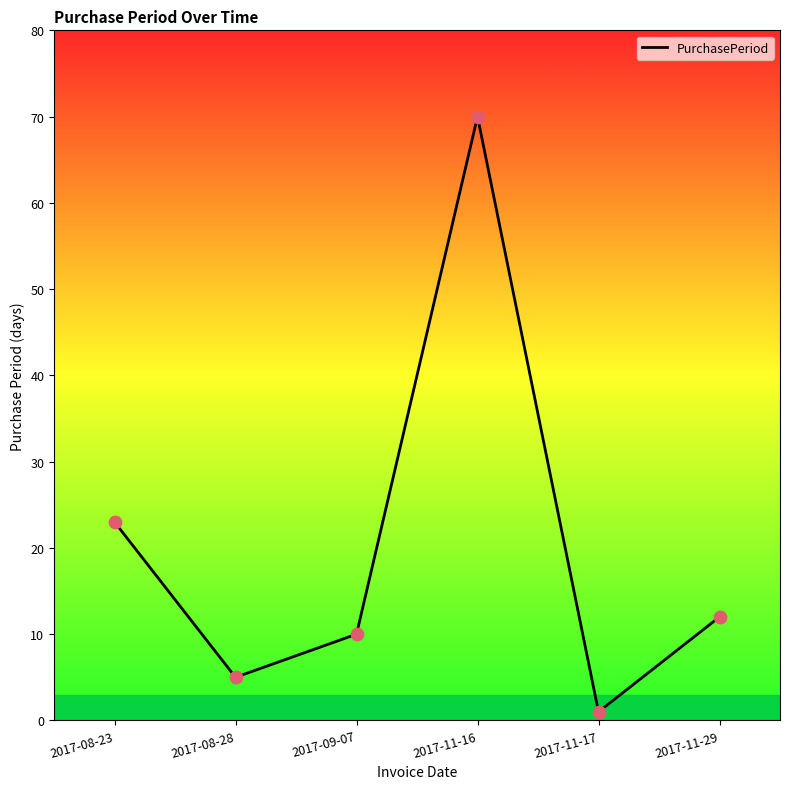

What is the change in value from 2017-08-28 to 2017-11-16?

+65